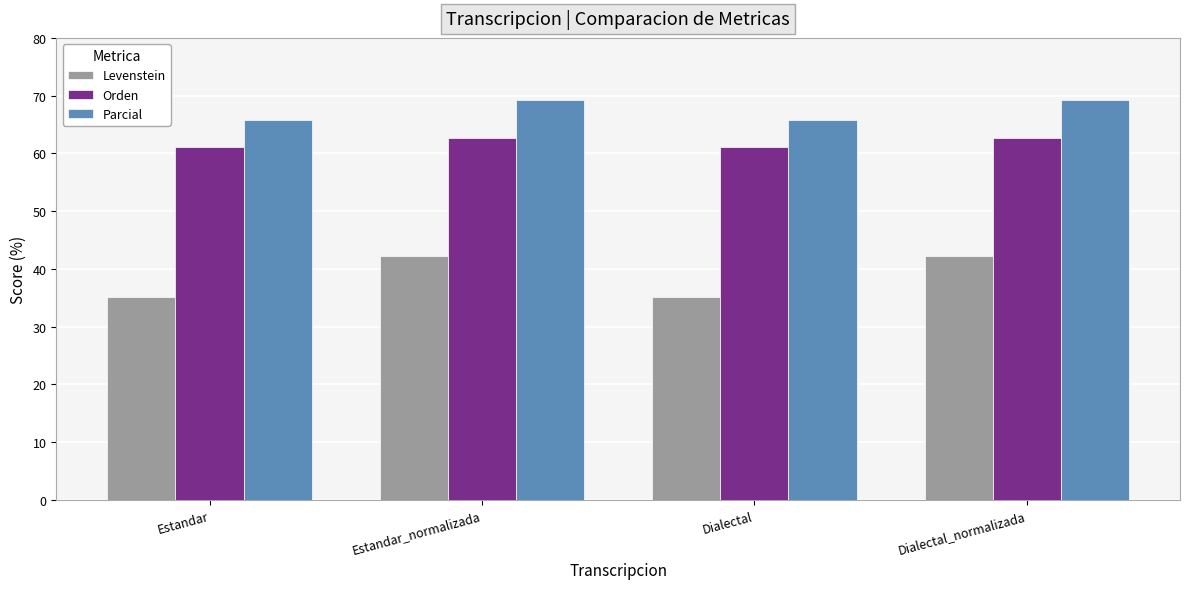

What is the total value across all series at Dialectal_normalizada?

174.2